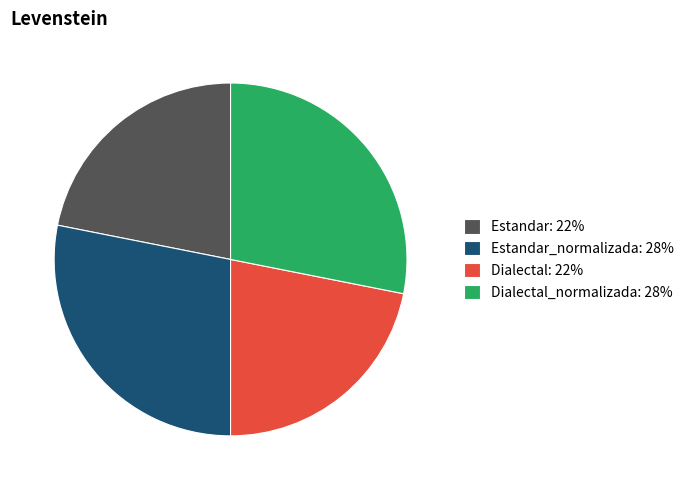

What is the ratio of the value at Estandar_normalizada: 28% to the value at Estandar: 22%?

1.3